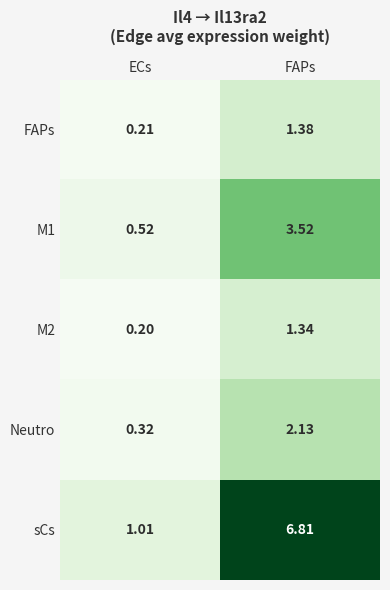

Which series changed the most between ECs and FAPs?

sCs